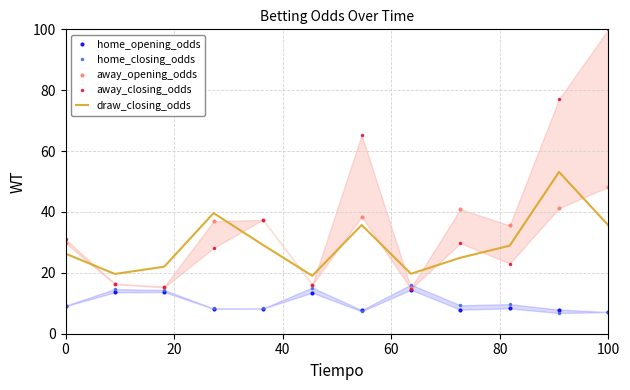

True or false: home_opening_odds has more than 2 points higher than both neighbors.

True